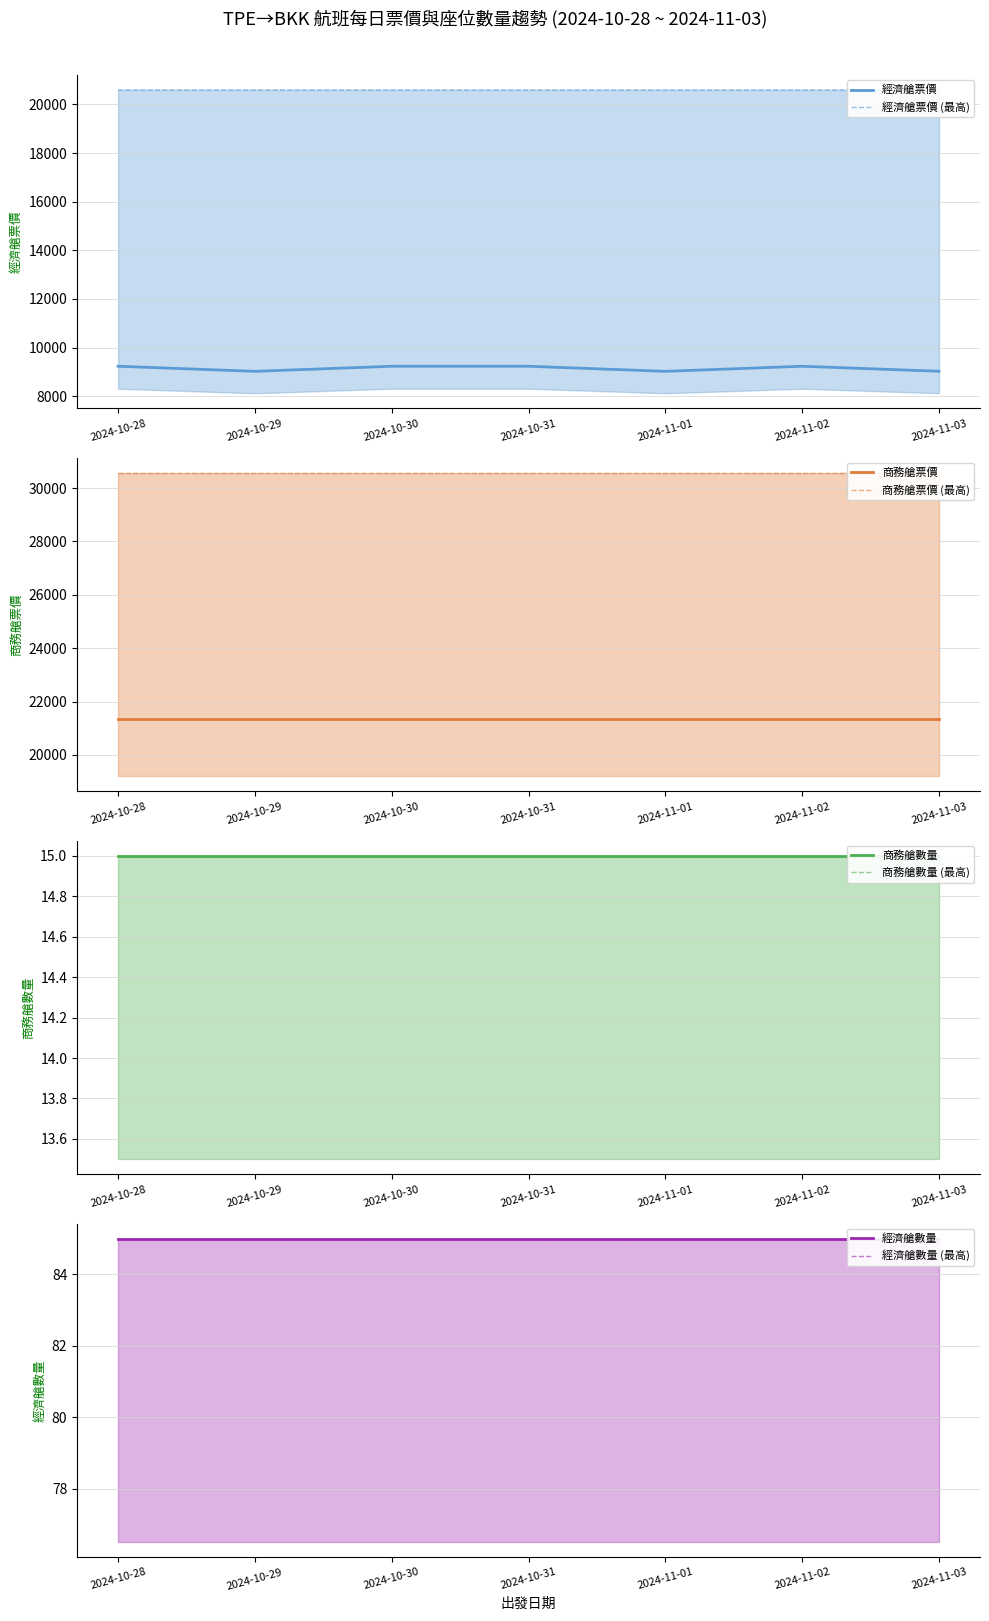

True or false: 商務艙數量 and 經濟艙數量 intersect in this chart.

False